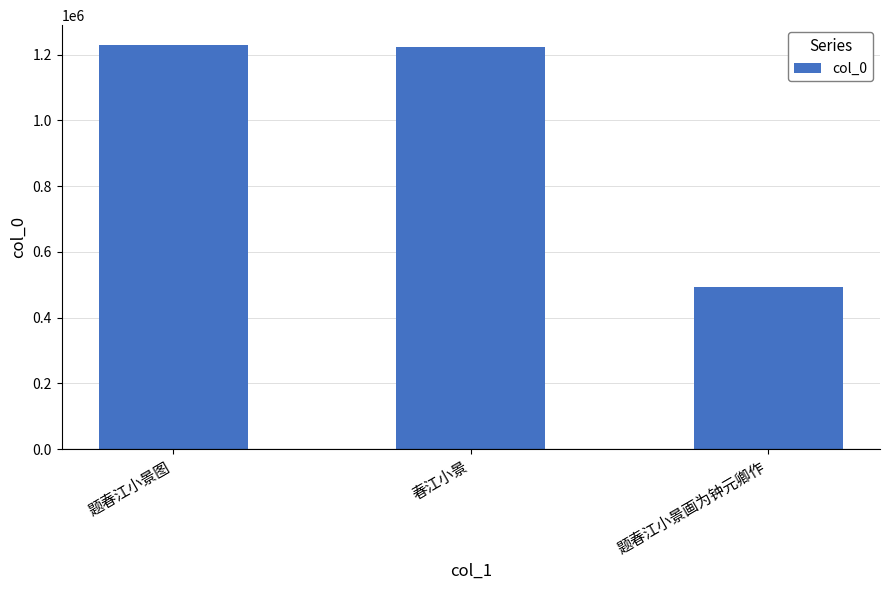

Reading left to right, list all the values displayed in this chart.

1228523	1222556	493140